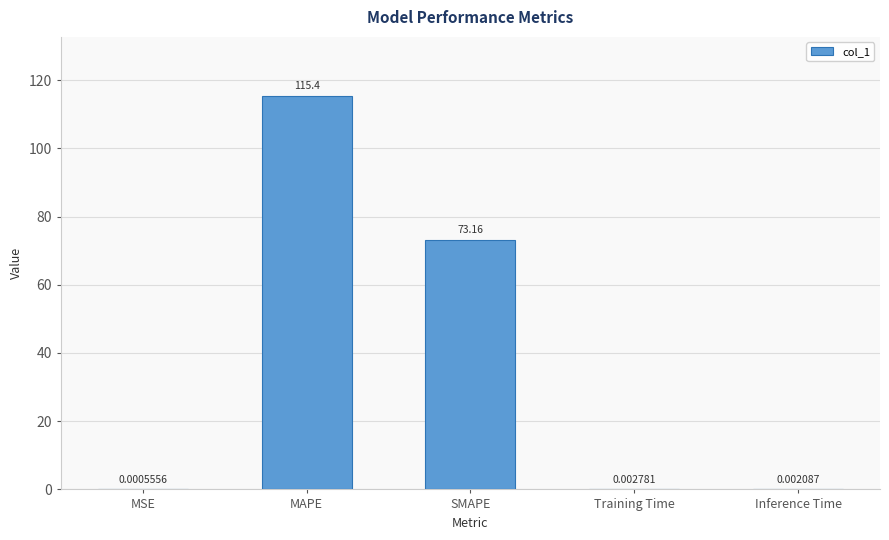

Count the number of categories in the chart.

5